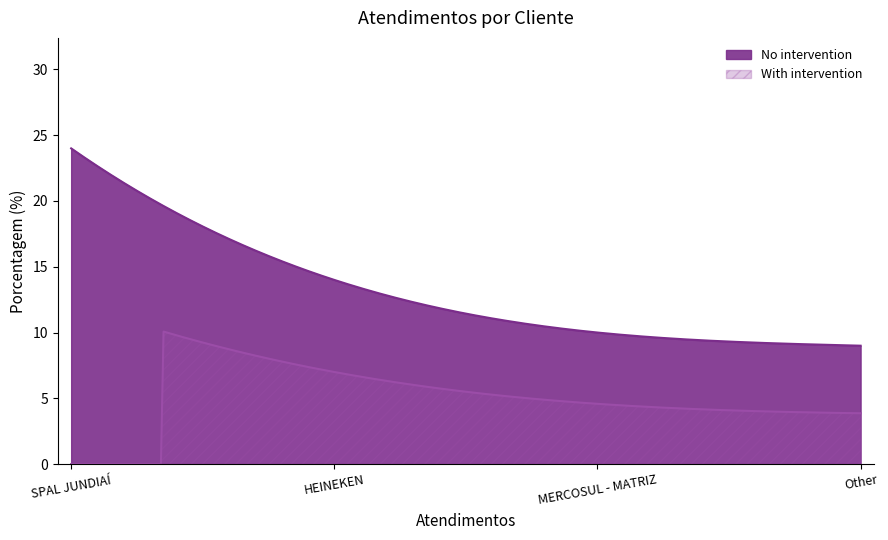

How many values exceed 14?

1